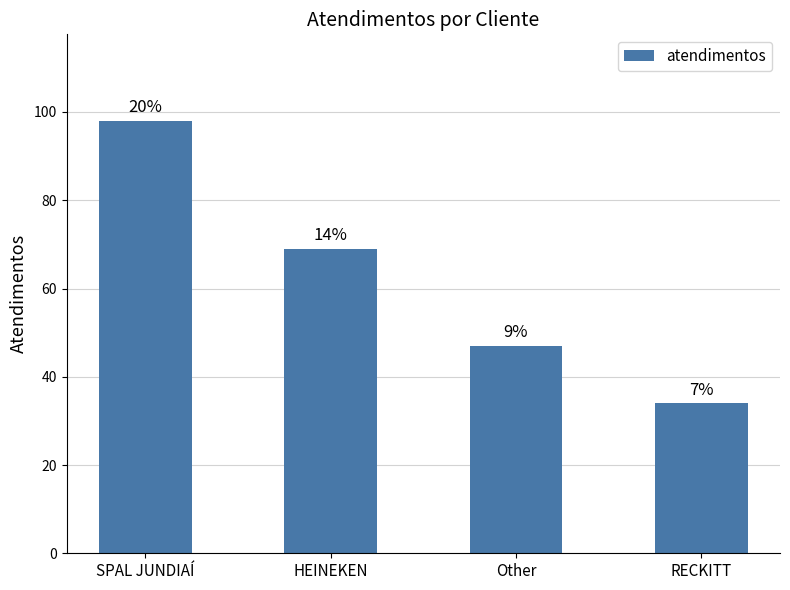

Between HEINEKEN and SPAL JUNDIAÍ, which is larger?

SPAL JUNDIAÍ